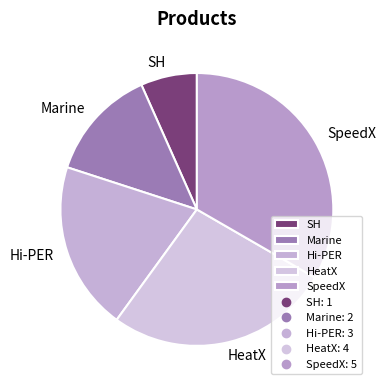

True or false: HeatX accounts for 27% of the total.

True